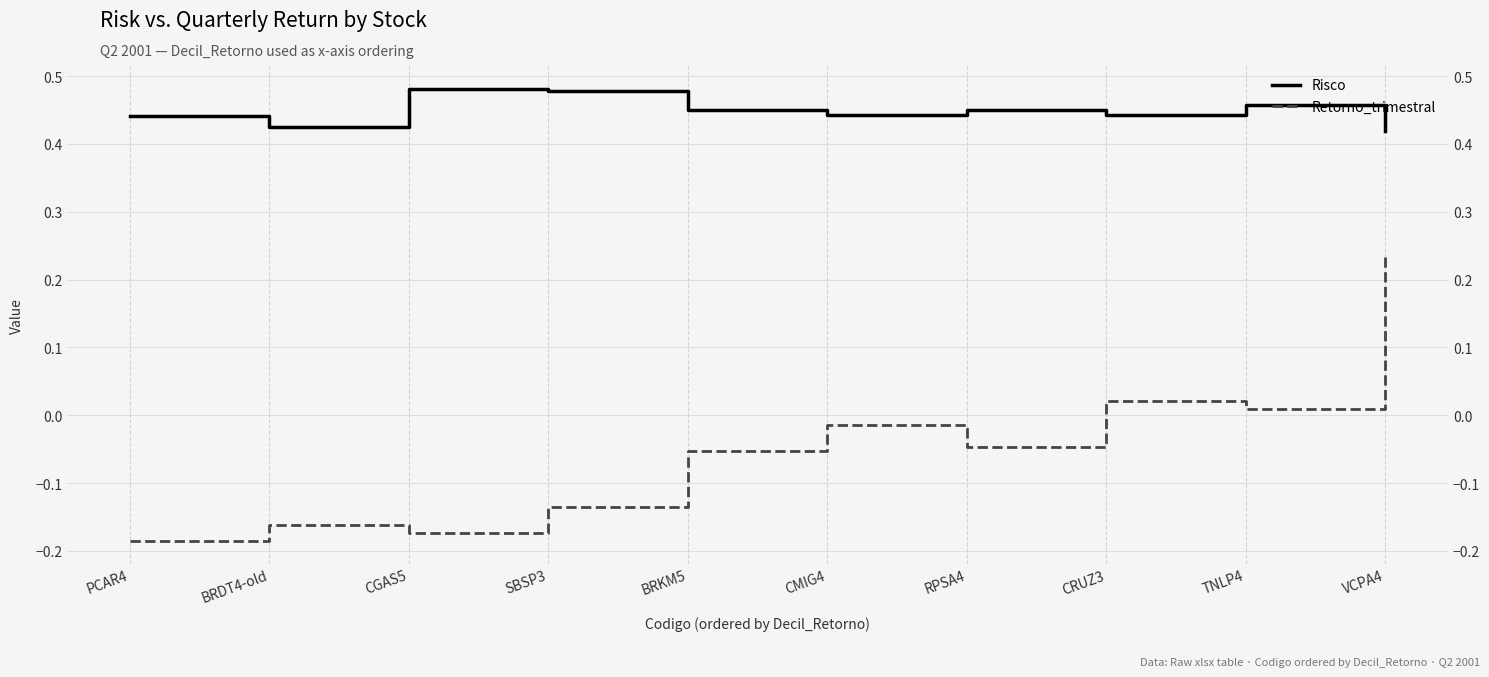

How many interior local valleys does the Risco series have?

3